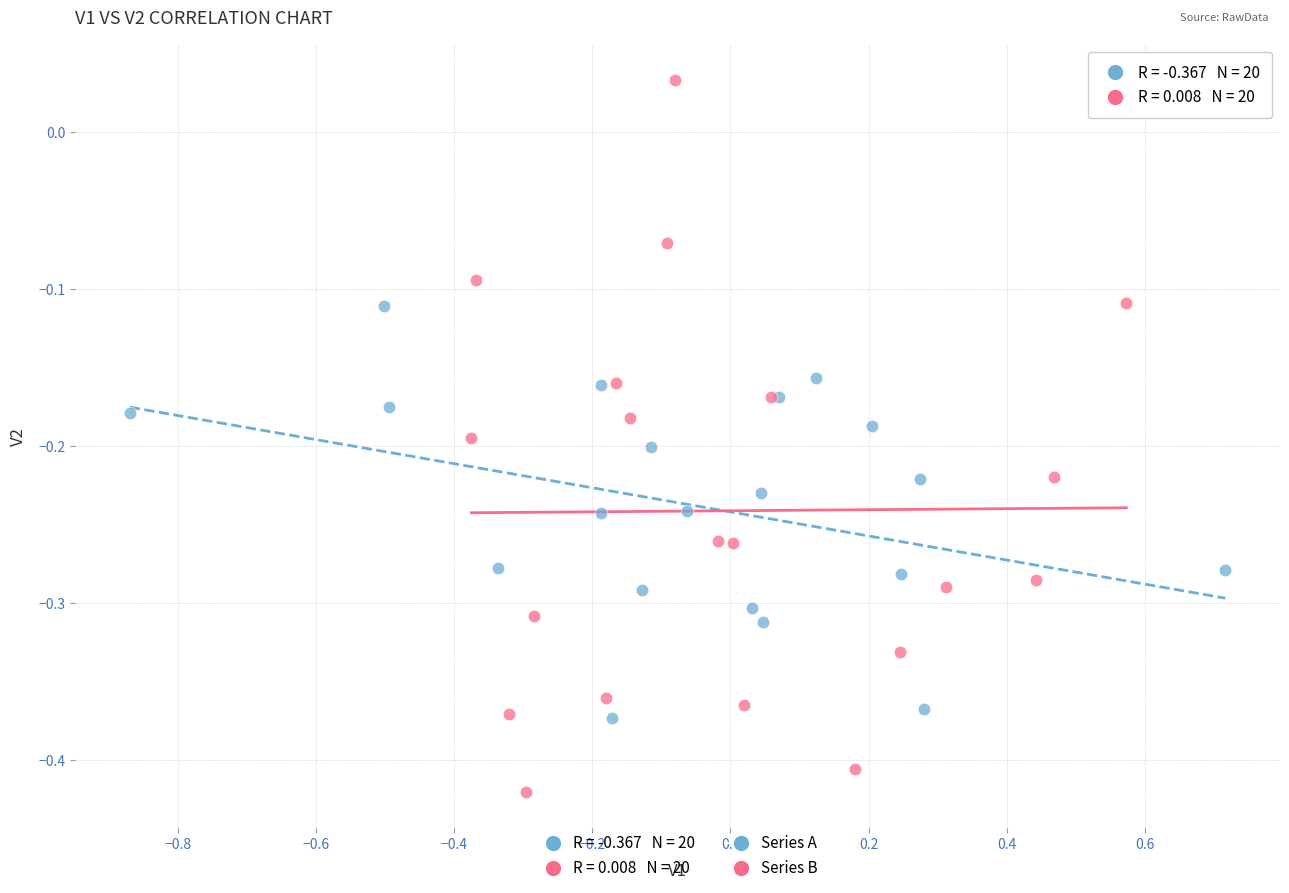

Which series has the largest Y range (max minus min)?

Series B